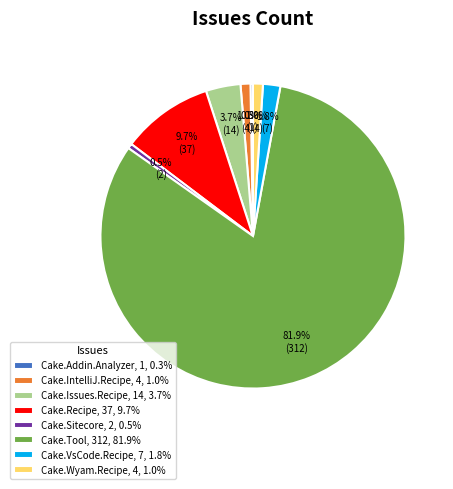

Which has a higher value, Cake.Issues.Recipe, 14, 3.7% or Cake.Wyam.Recipe, 4, 1.0%?

Cake.Issues.Recipe, 14, 3.7%